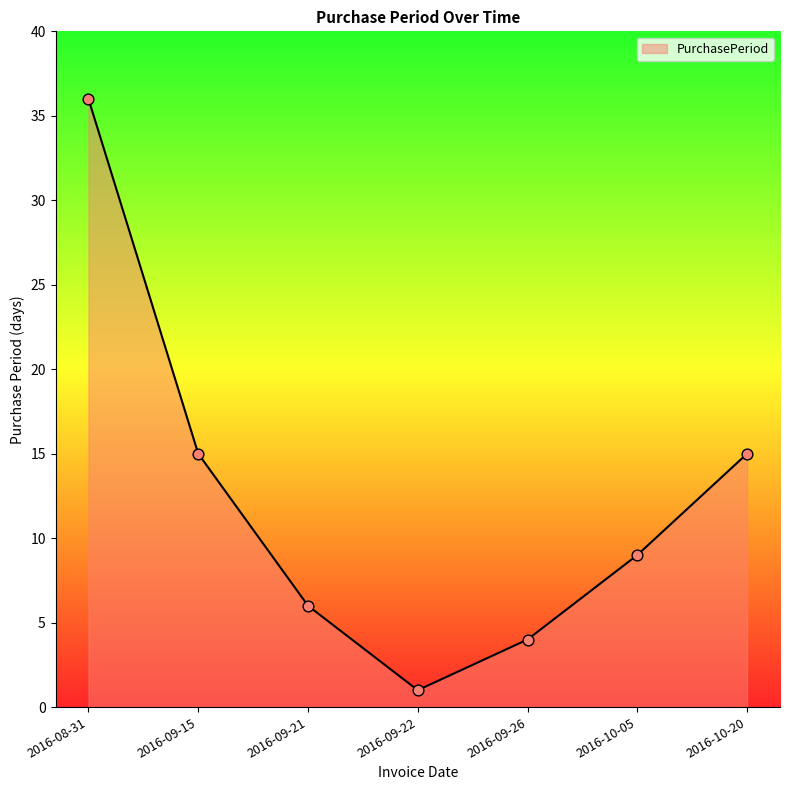

What is the ratio of the value at 2016-08-31 to the value at 2016-10-05?

4.0